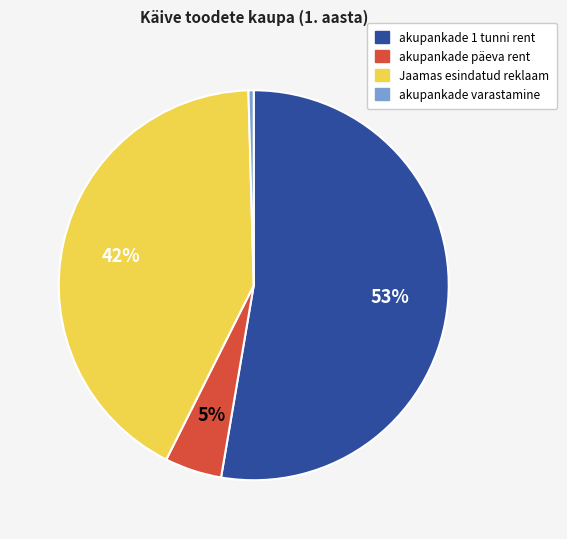

What percentage is the Jaamas esindatud reklaam slice, to the nearest percent?

42%